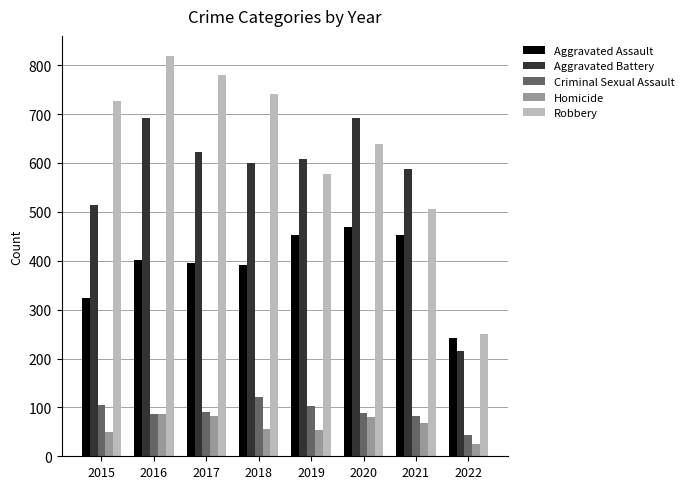

At which label does Criminal Sexual Assault reach its peak?

2018